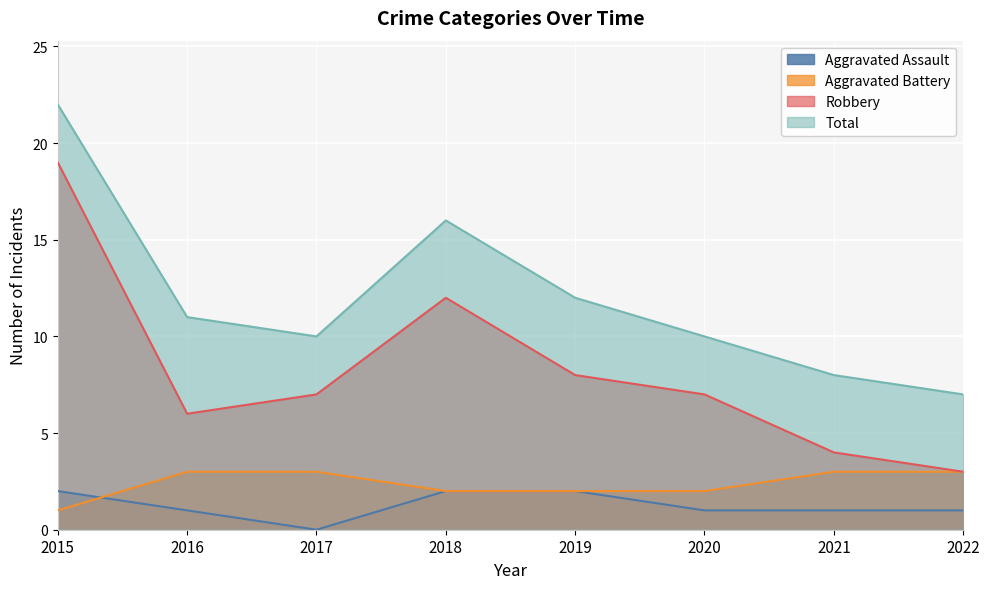

What is the value of the Aggravated Battery point at the 8th from the left?

3